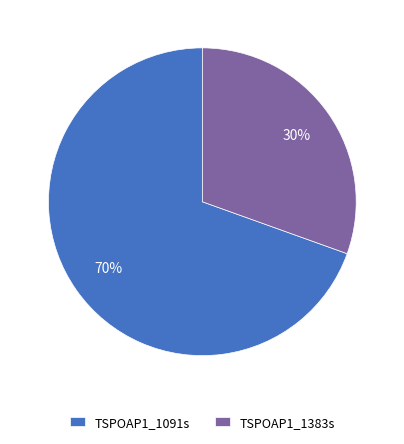

To the nearest percent, what portion does TSPOAP1_1383s represent?

30%